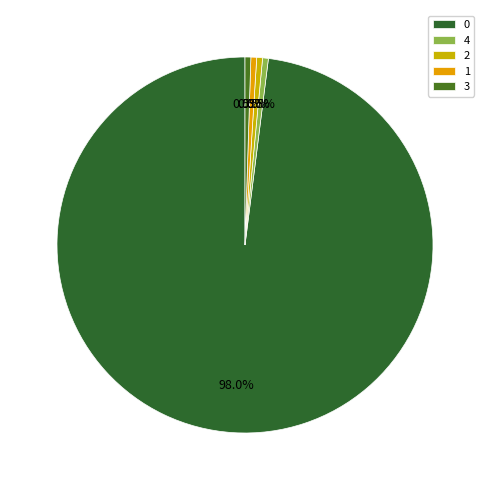

True or false: 0 accounts for 98% of the total.

True